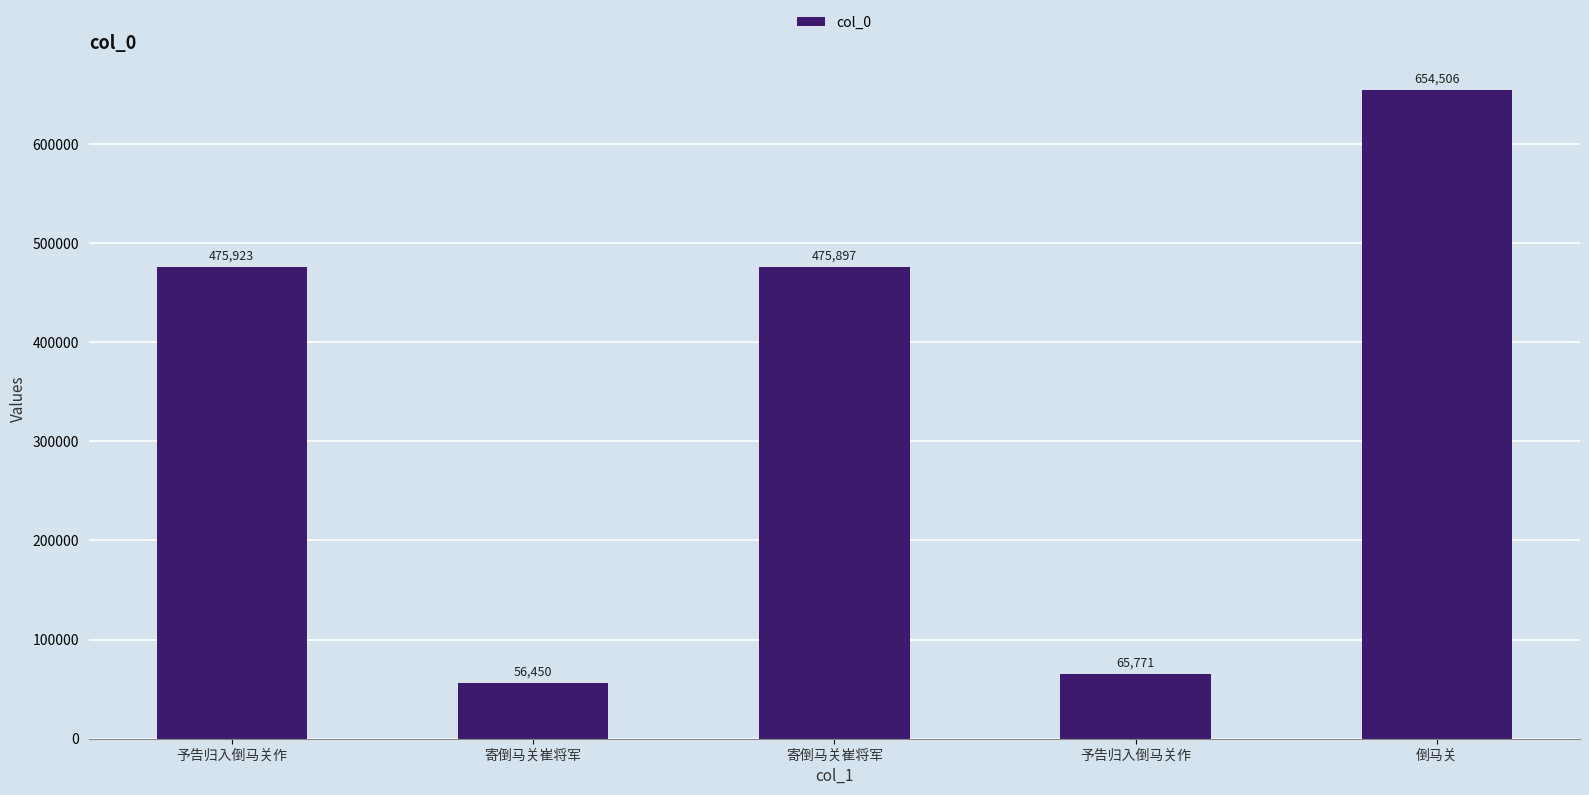

True or false: the data shows 56450 at 寄倒马关崔将军.

True